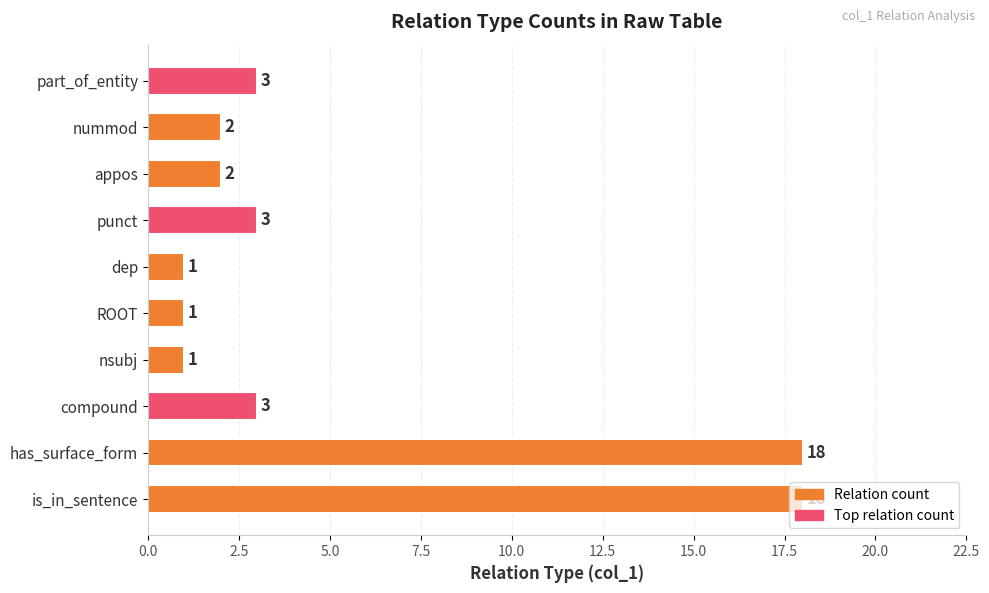

True or false: the data shows 1 at appos.

False